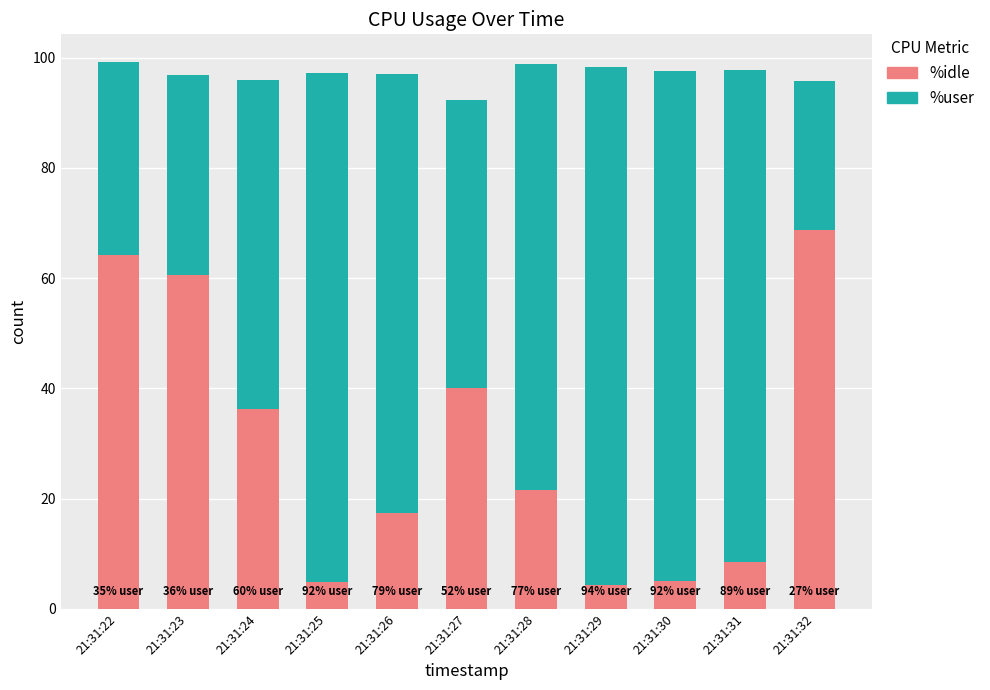

What is the sum of the %idle values at 21:31:27 and 21:31:32?

108.9